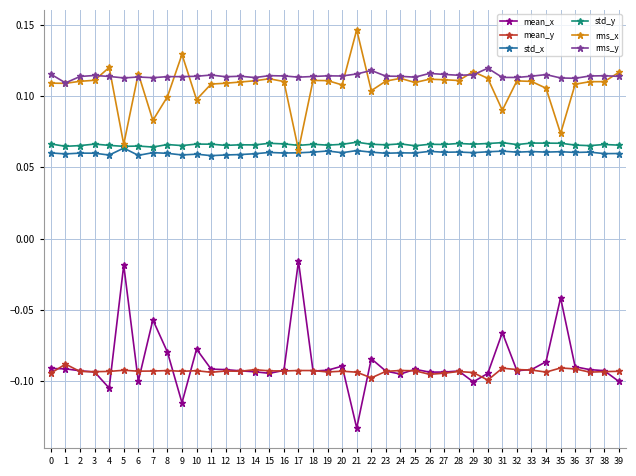

Which series has the largest range (max minus min)?

mean_x